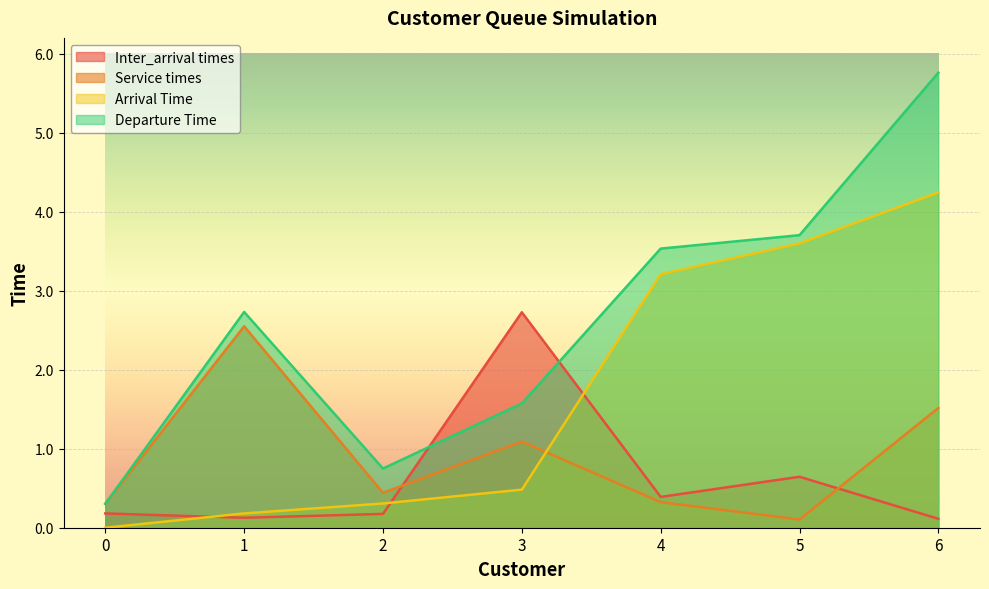

Rank the series at 2 from highest to lowest value.

Departure Time, Service times, Arrival Time, Inter_arrival times